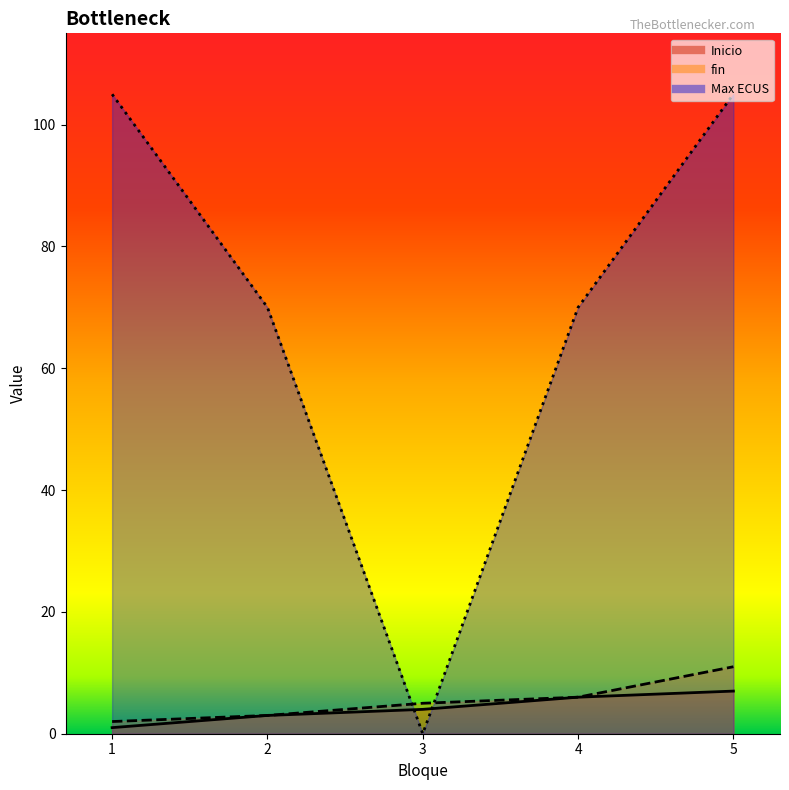

Is the value of Inicio at 3 greater than the value of Max ECUS at 3?

Yes